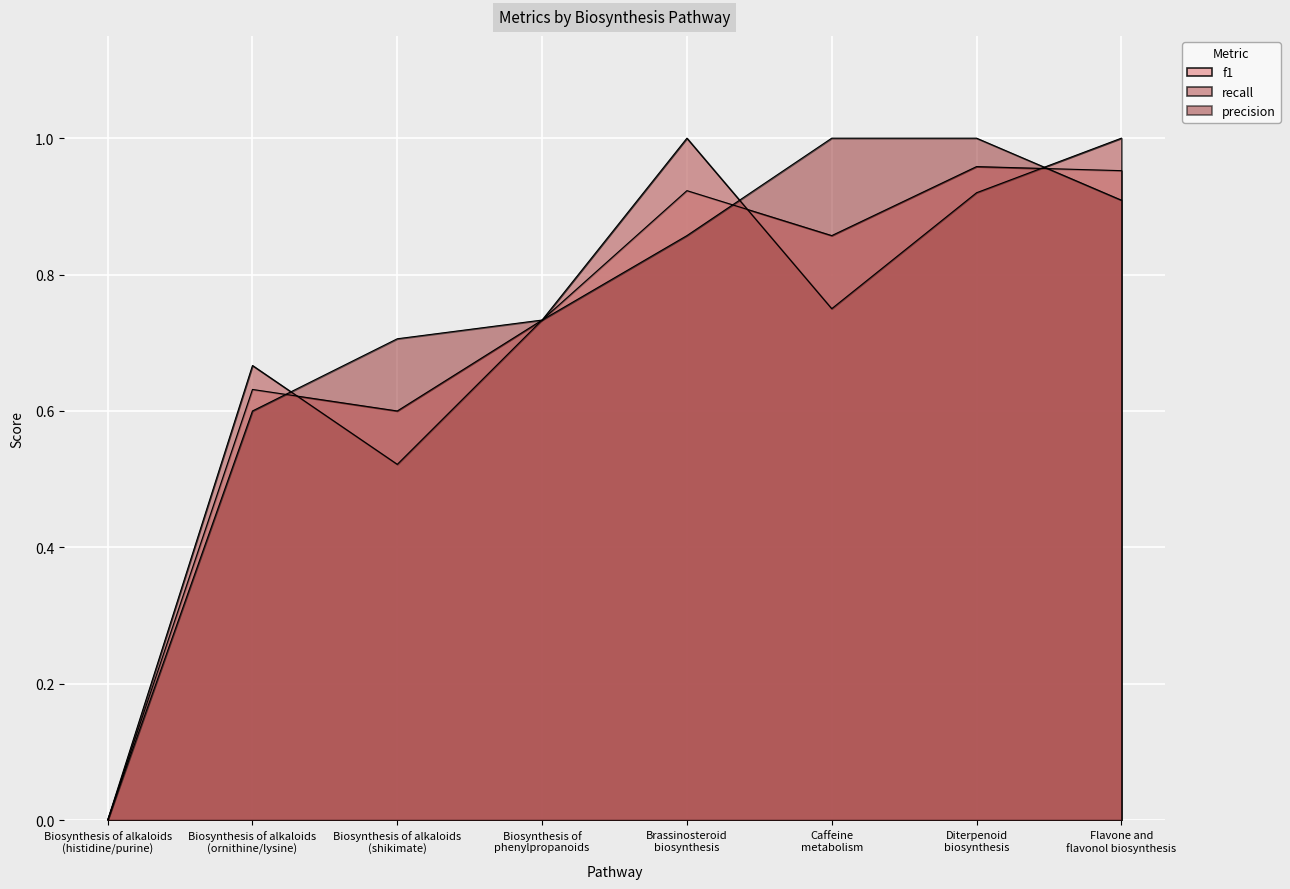

What is the label of the 4th point from the right?

Brassinosteroid
biosynthesis